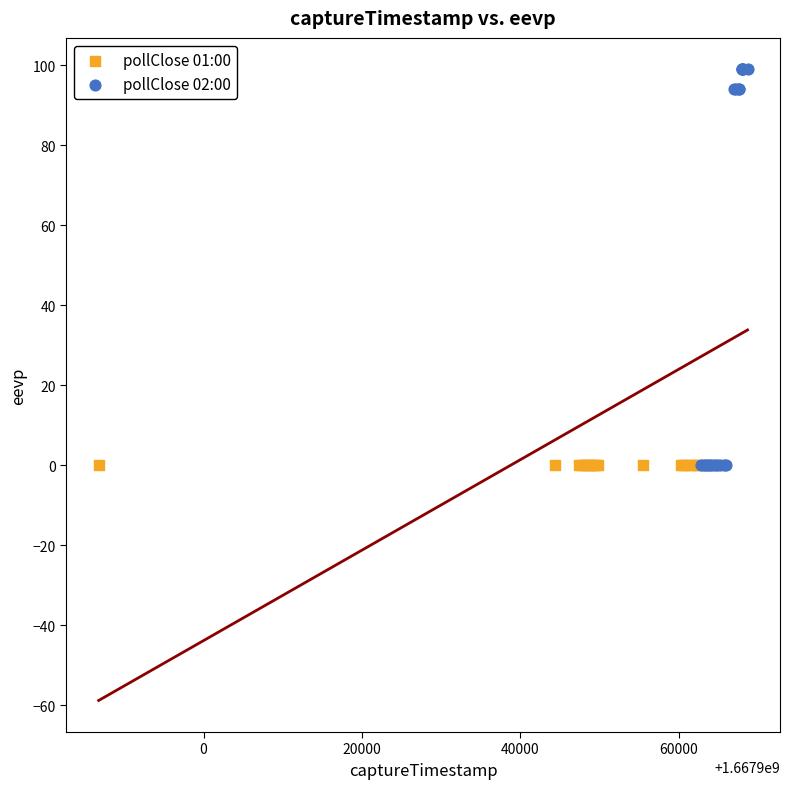

What are all the series names shown in the legend?

pollClose 01:00, pollClose 02:00